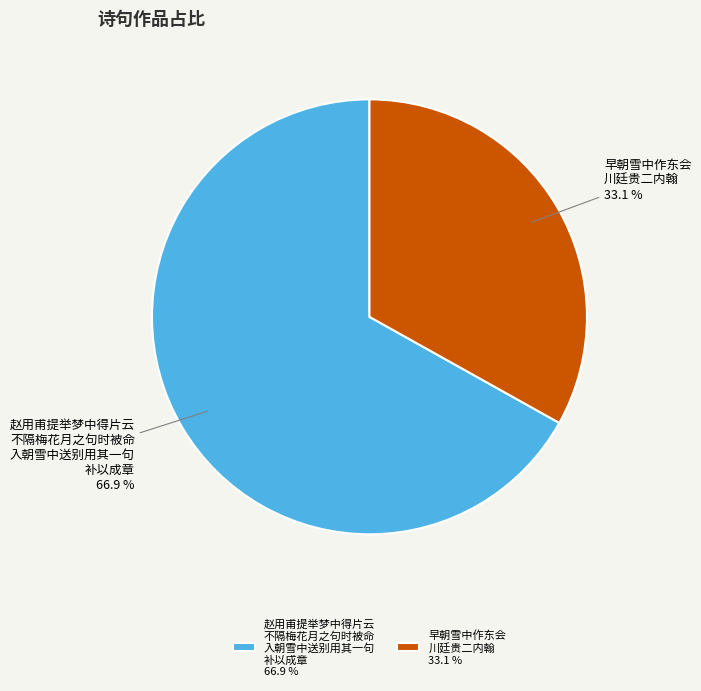

Does 赵用甫提举梦中得片云 不隔梅花月之句时被命 入朝雪中送别用其一句 补以成章 66.9 % represent more than half of the total?

Yes